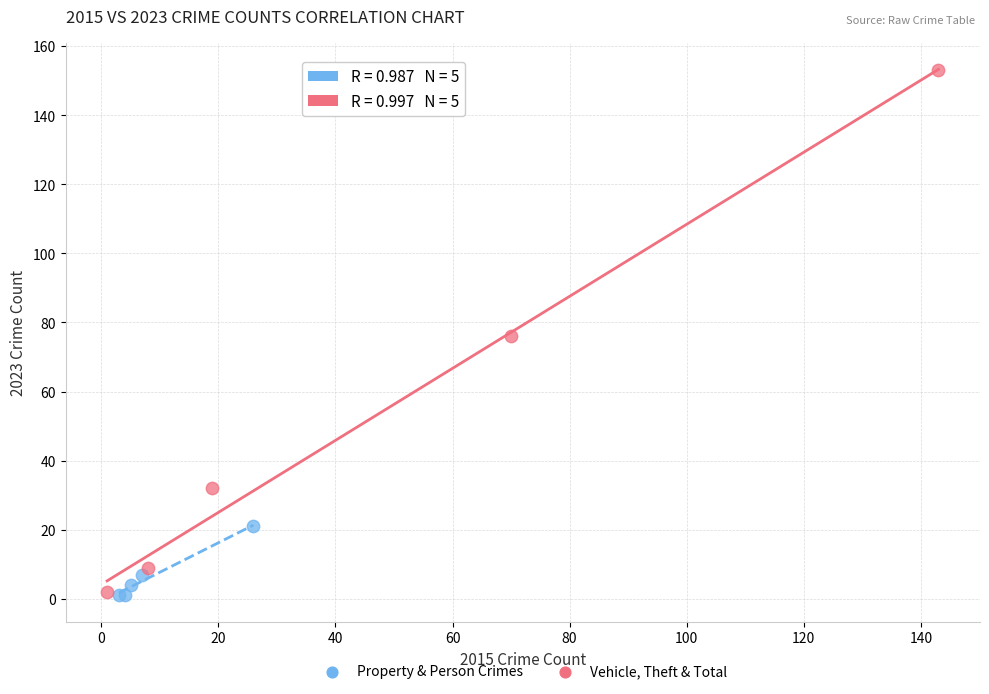

Which series reaches the maximum Y coordinate?

Vehicle, Theft & Total